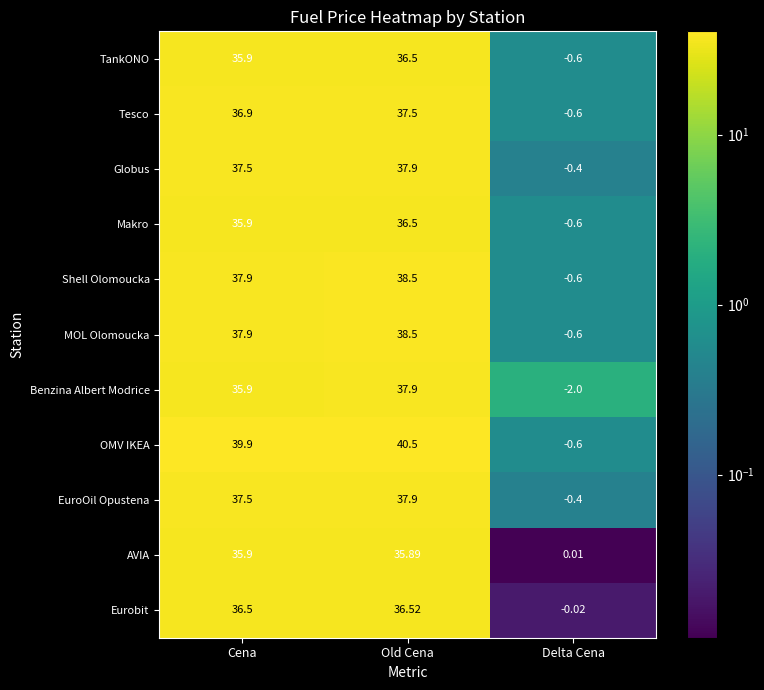

Where is Globus nearest to the value 18?

Delta Cena